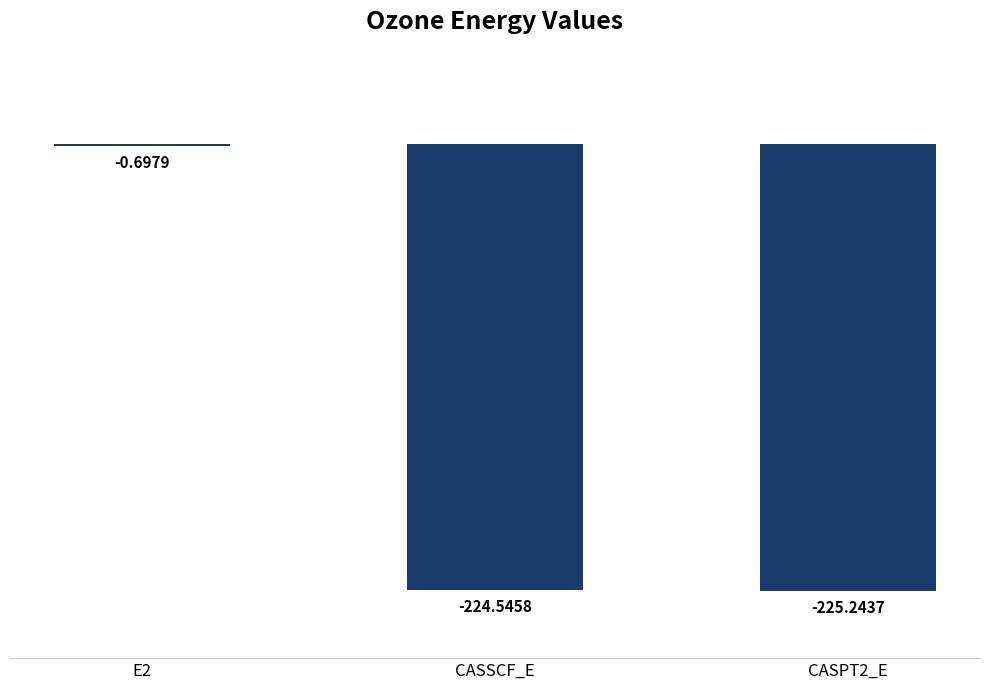

Which has a higher value, E2 or CASPT2_E?

E2